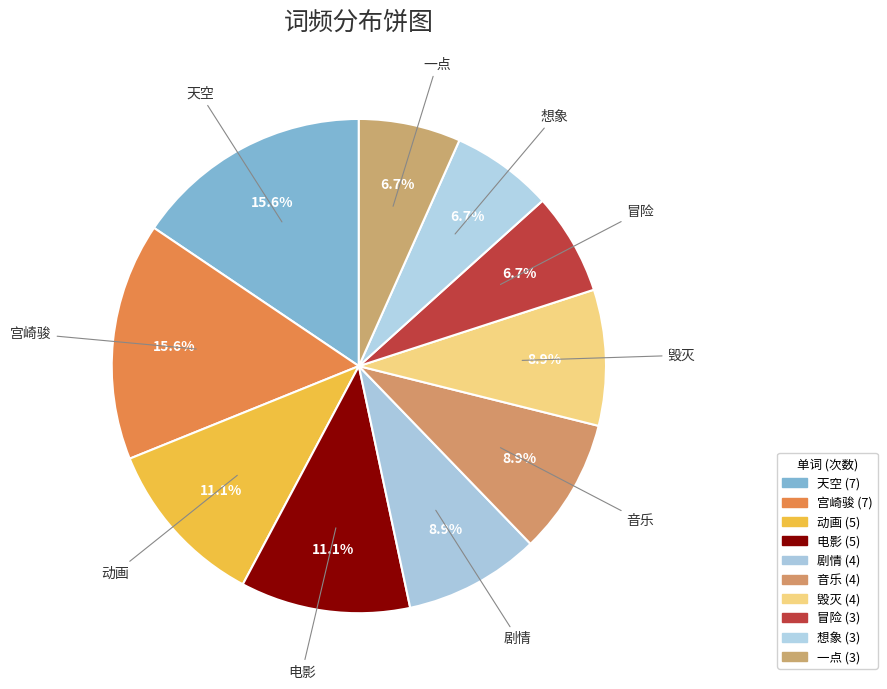

How many slices are in this pie chart?

10